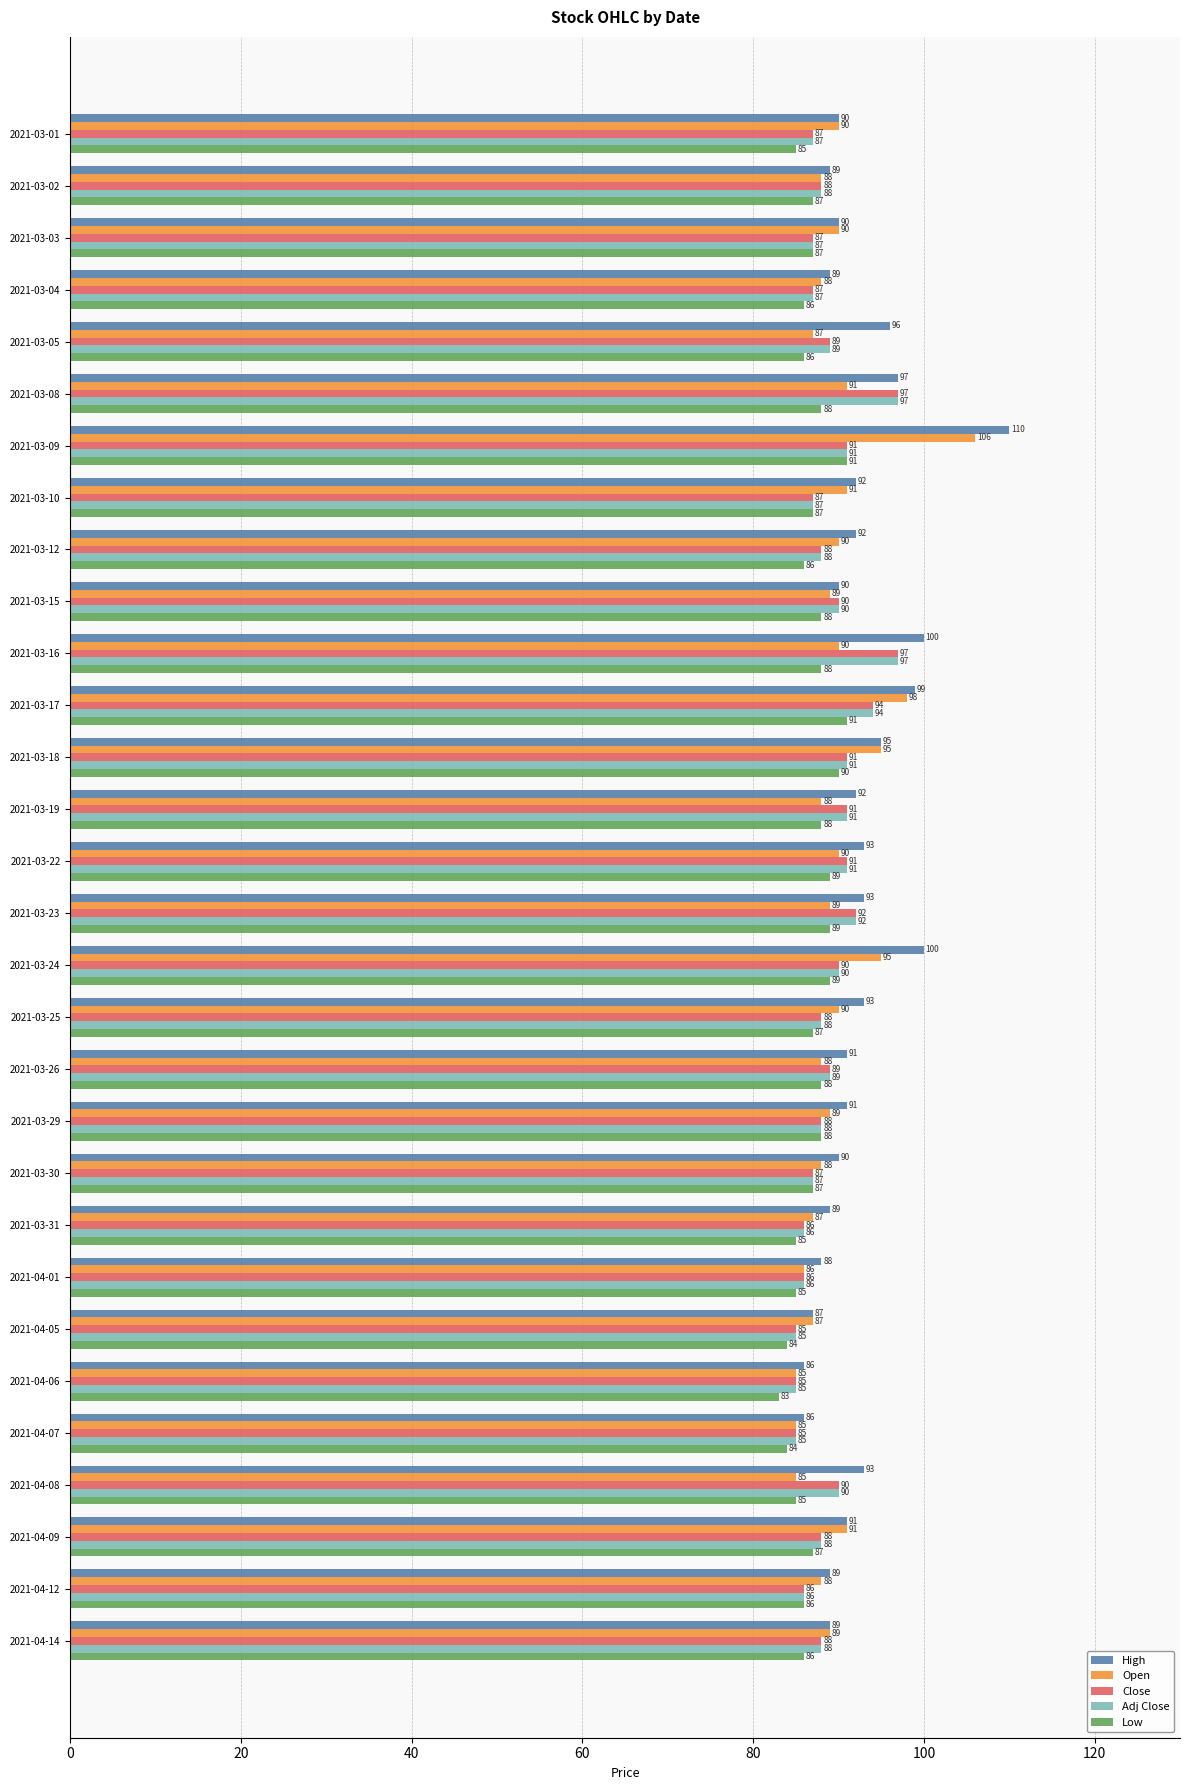

What is the sum of all Open values?

2693